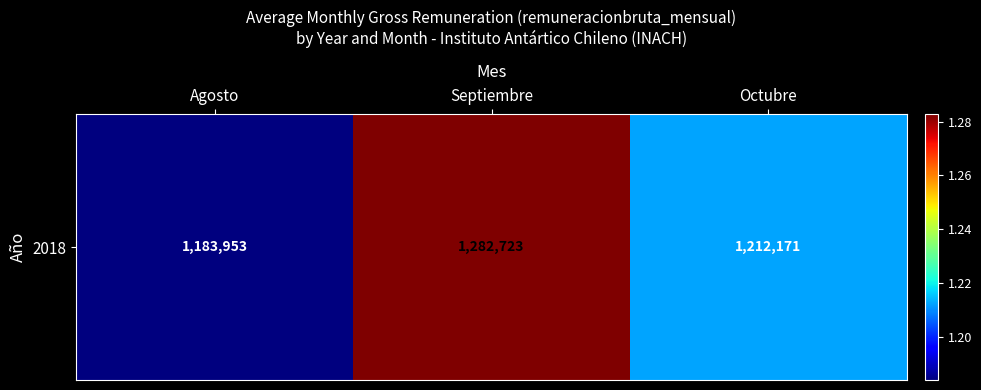

What is the minimum value shown in the chart?

1183952.8